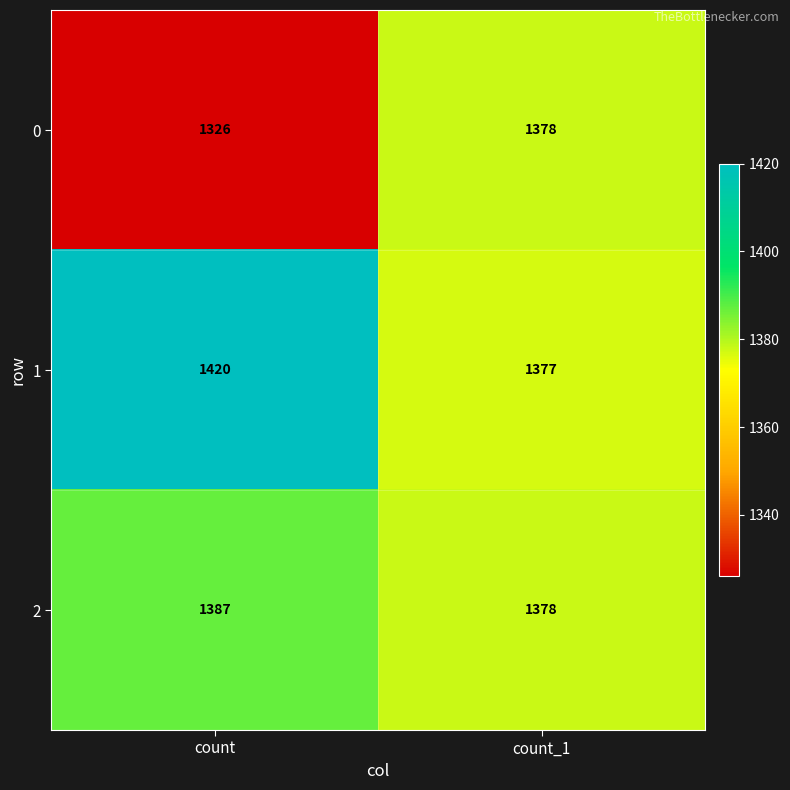

At count, list the series in order from largest to smallest.

1, 2, 0